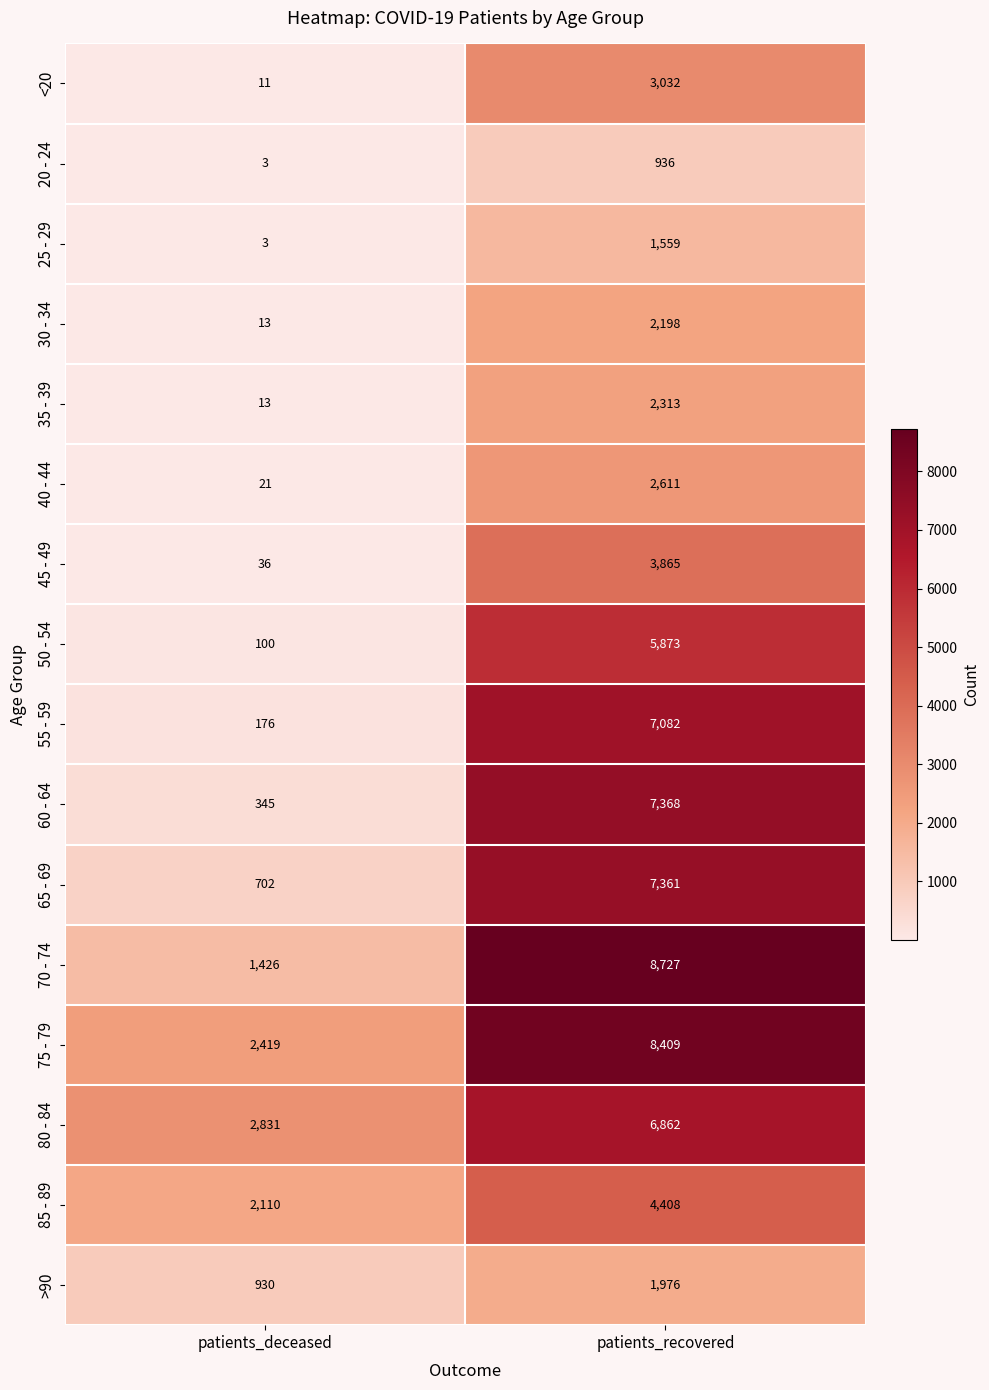

The value of 85 - 89 at patients_recovered is 2906. True or false?

False